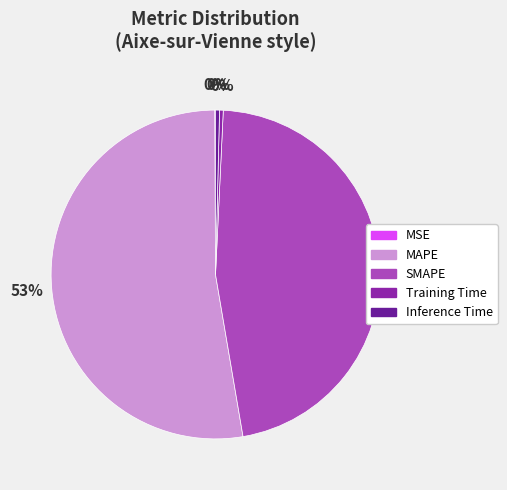

Which slice represents more than half of the pie?

MAPE